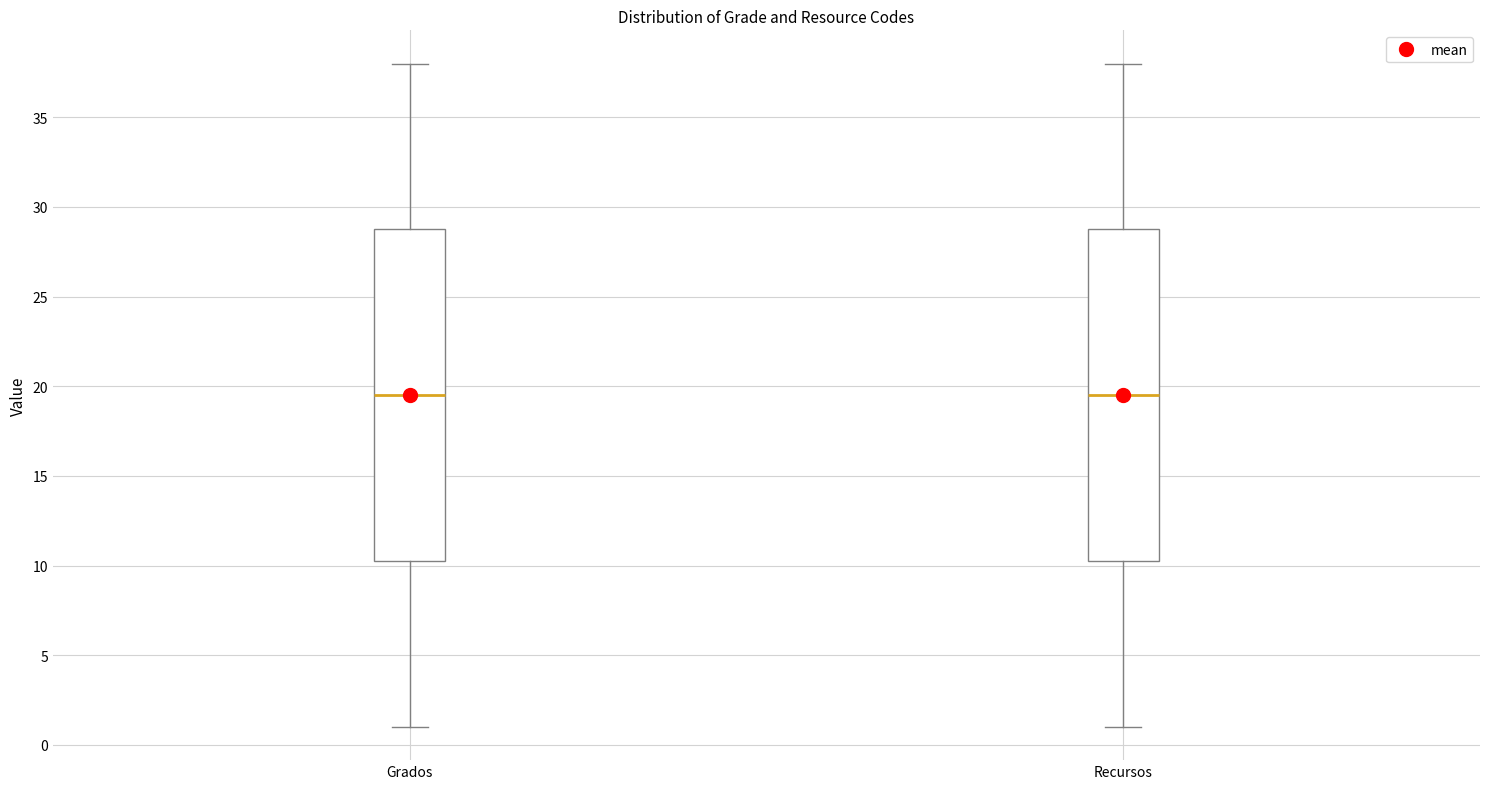

Reading left to right, read every box against the y-axis: the position of its median line, the range the box covers, and the ends of its whiskers. The values are not printed on the chart, so give them approximately, as read against the axis.

Grados: median 19.5, box 10.5 to 29.0, whiskers 1.0 to 38.0
Recursos: median 19.5, box 10.5 to 29.0, whiskers 1.0 to 38.0